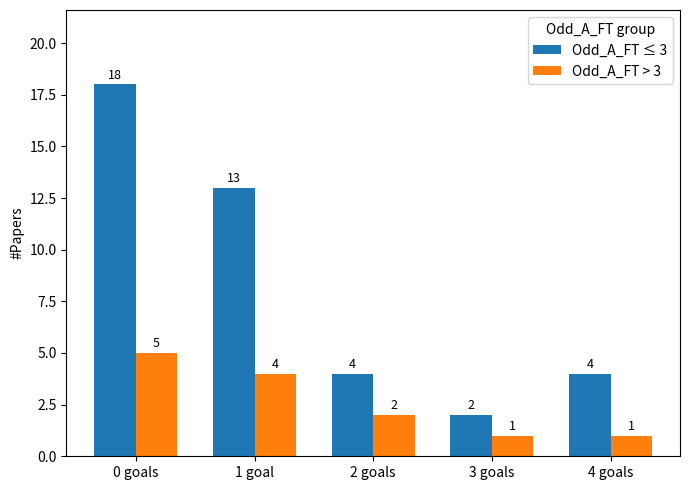

Count the number of data series in this chart.

2